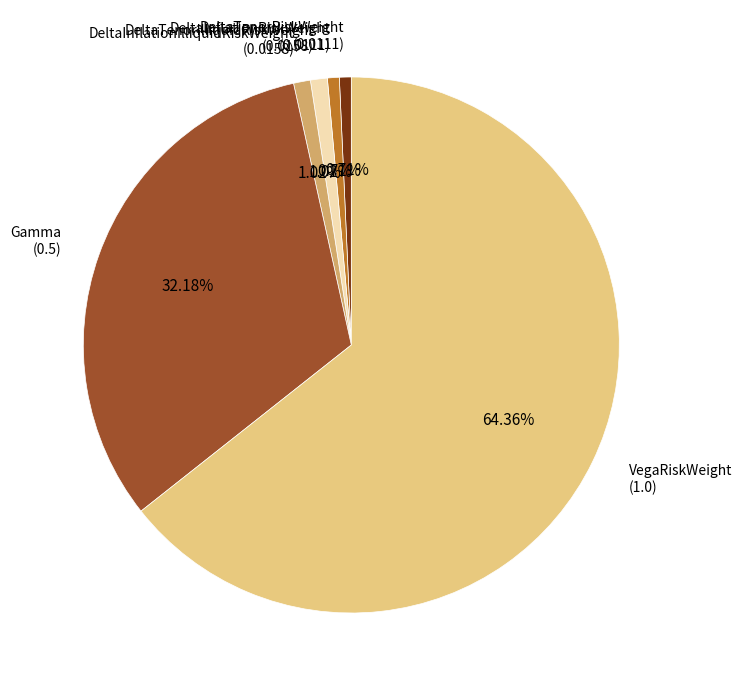

Does any single category account for the majority?

Yes